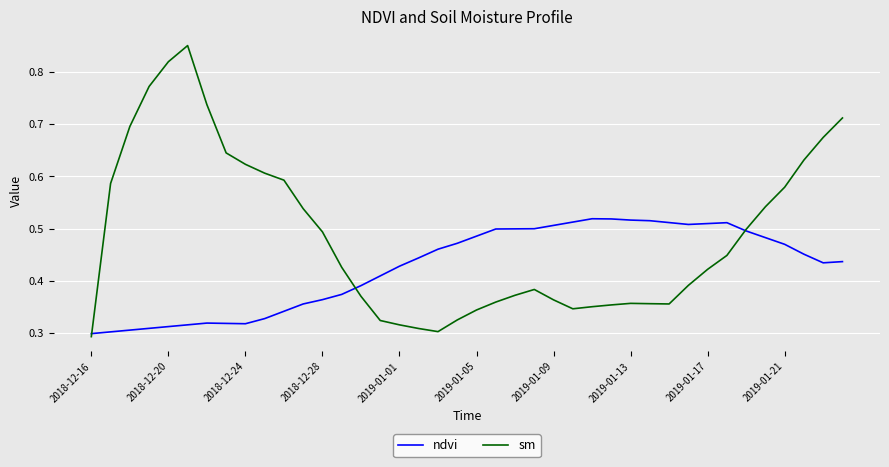

Is this an area chart (filled region under the line)?

No